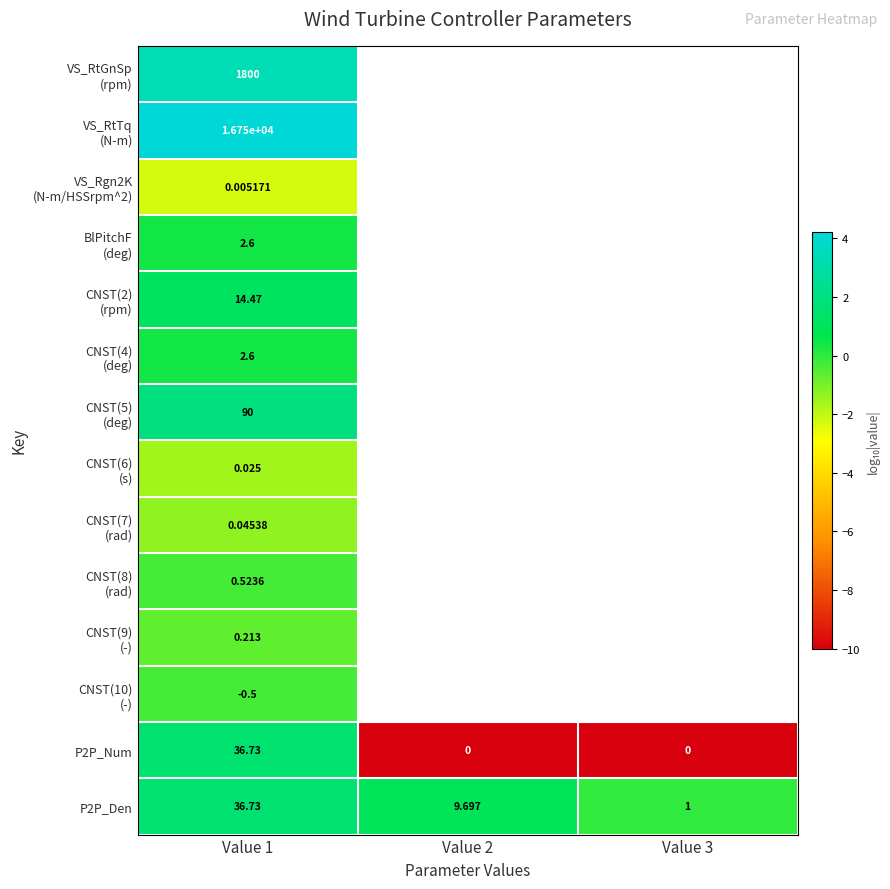

How many data points does each series have?

3